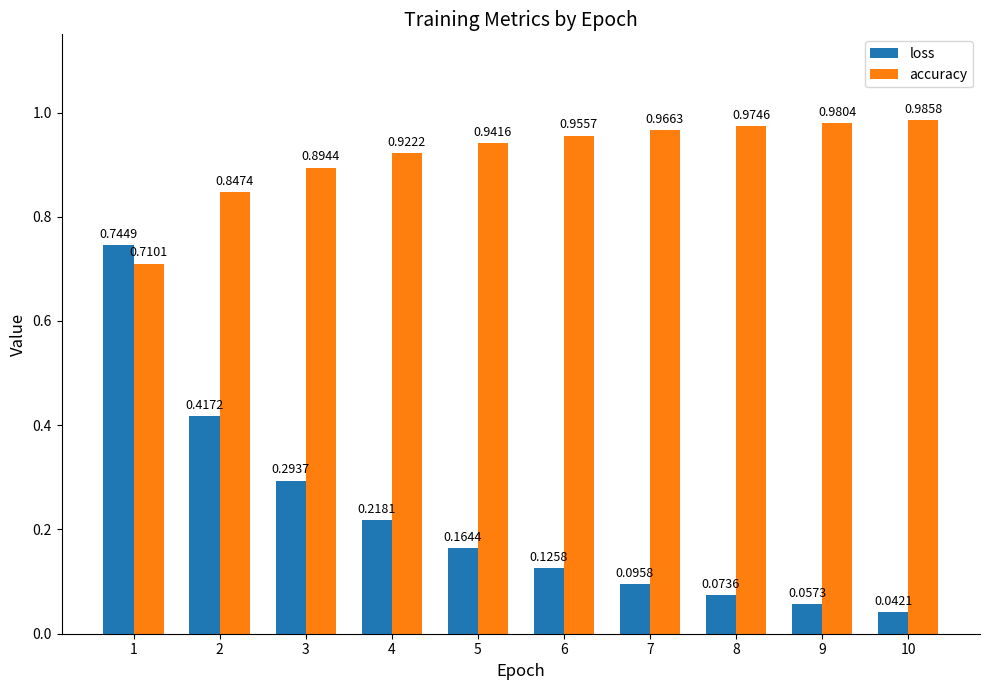

The loss series shows 1.2 at 1. True or false?

False